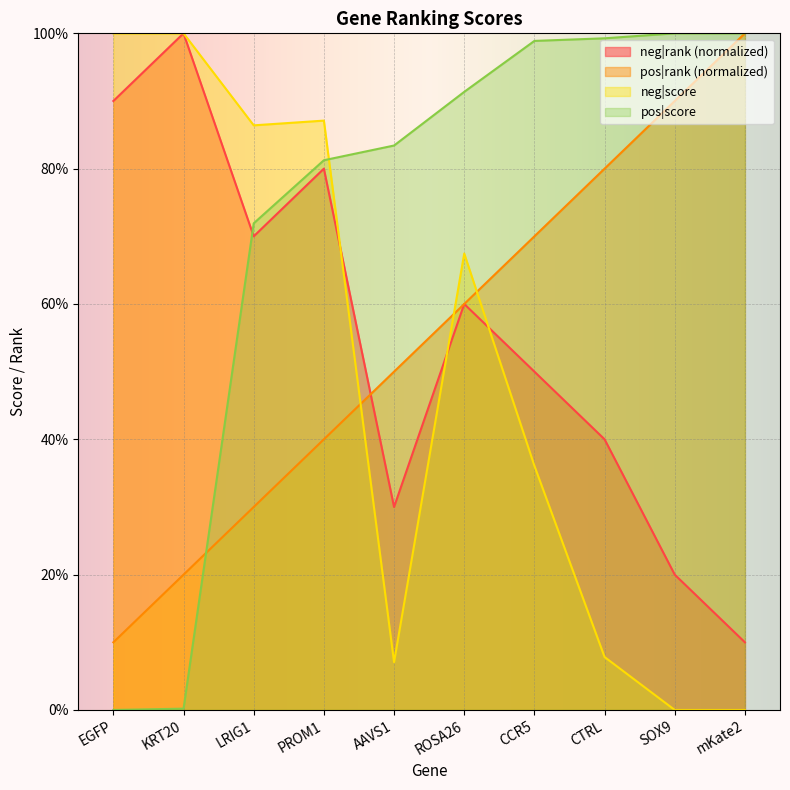

What is the label of the 4th point from the right?

CCR5